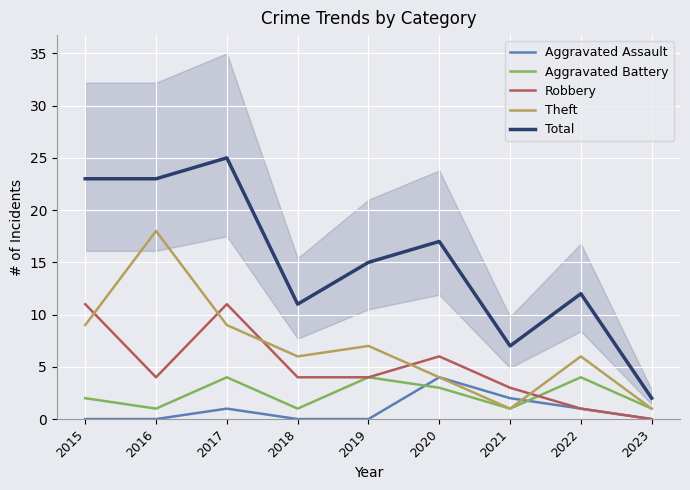

How many values in Aggravated Assault are above zero?

4